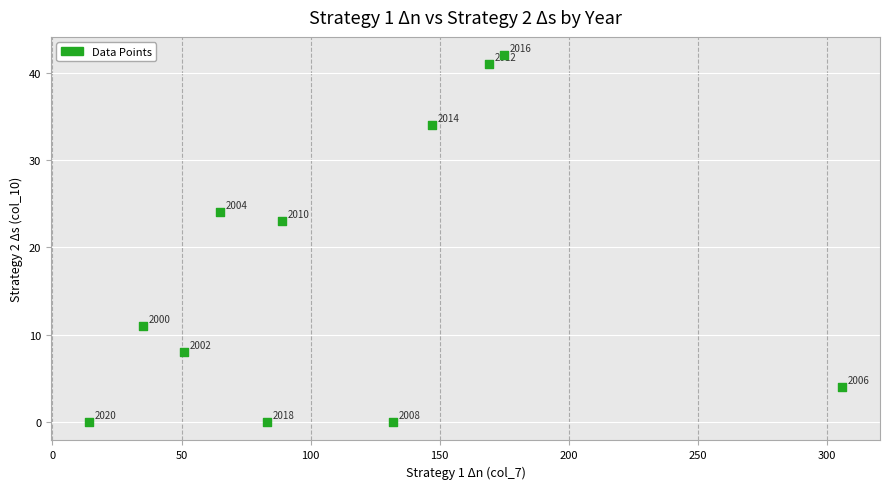

What is the range of X values (max minus min)?

292